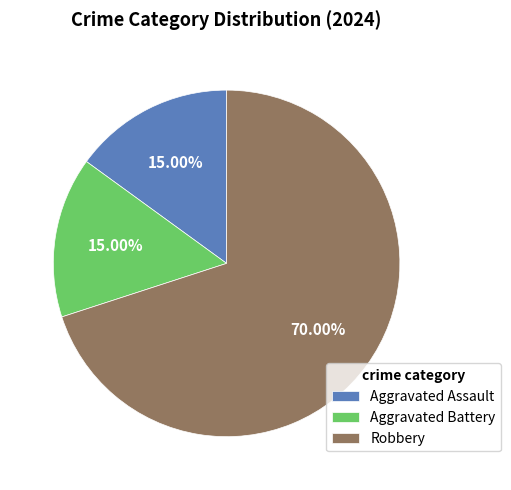

What percentage is the Robbery slice, to the nearest percent?

70%